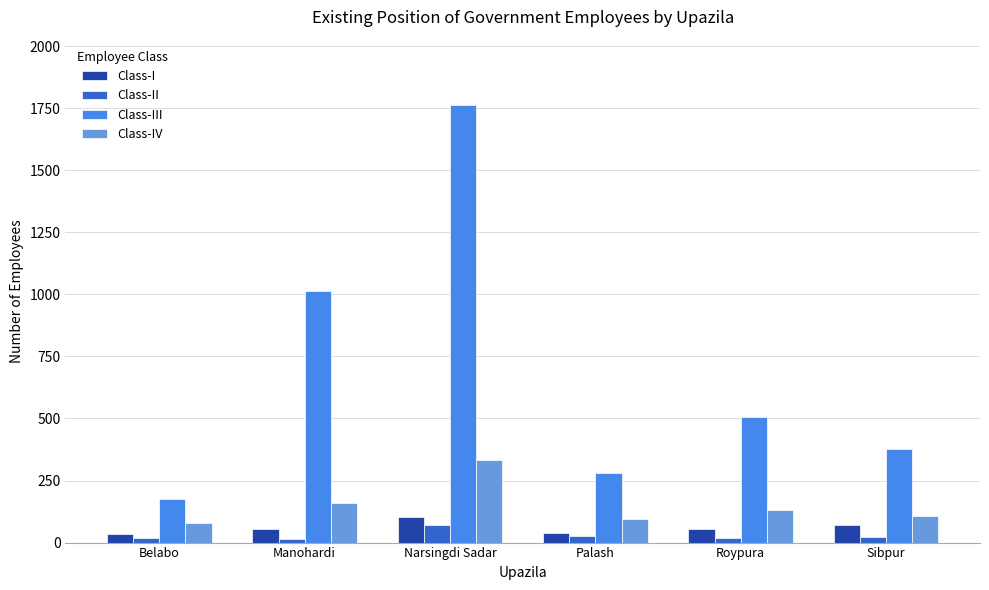

What is the sum of the Class-III values at Belabo and Sibpur?

553